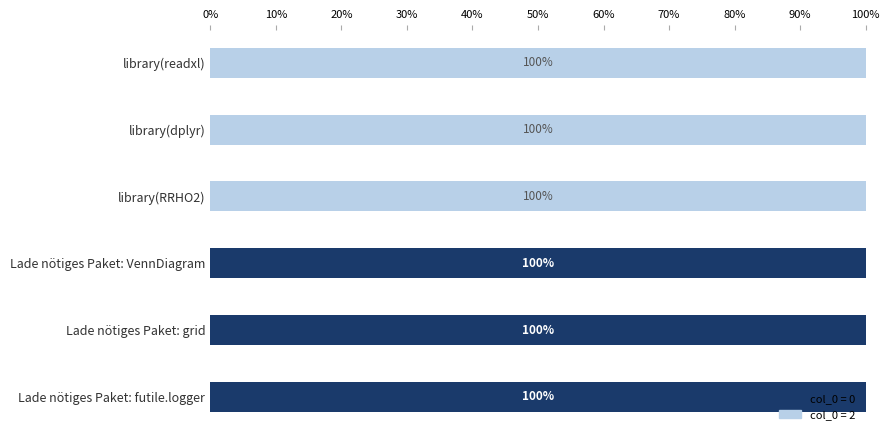

What are all the series names shown in the legend?

col_0 = 0, col_0 = 2